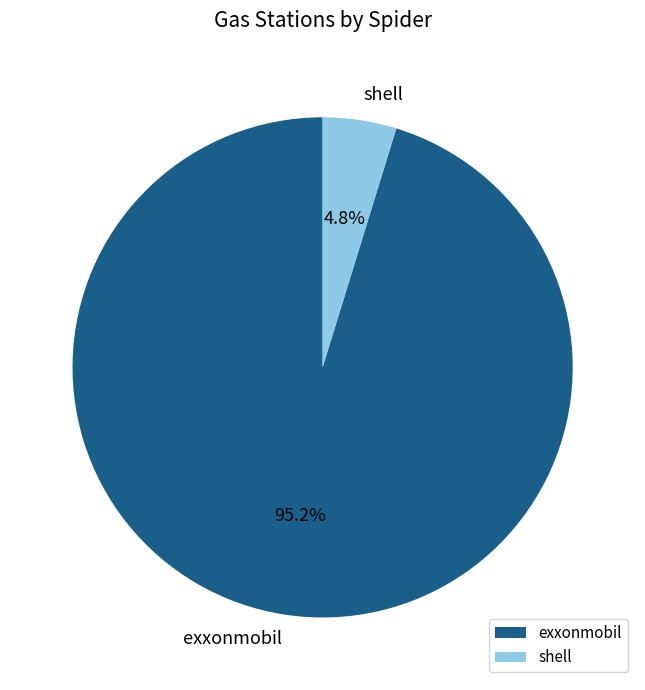

How many slices are in this pie chart?

2